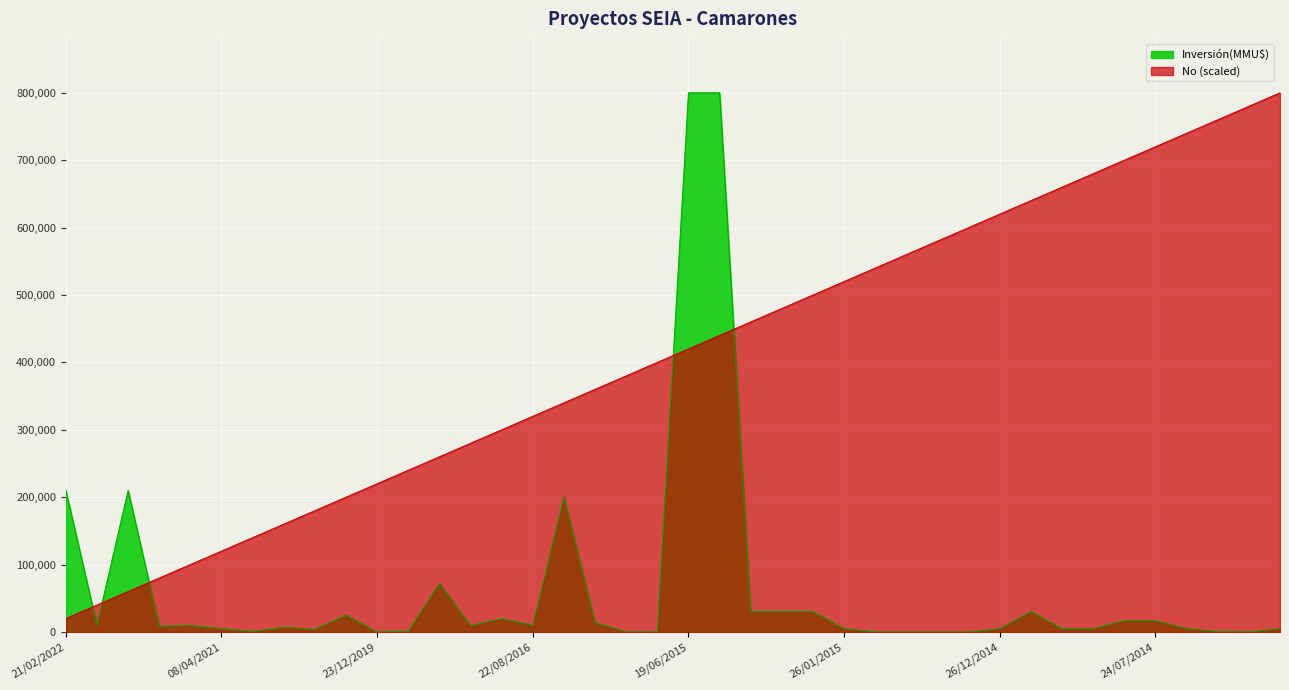

The No series shows 383622 at 23/12/2019. True or false?

False